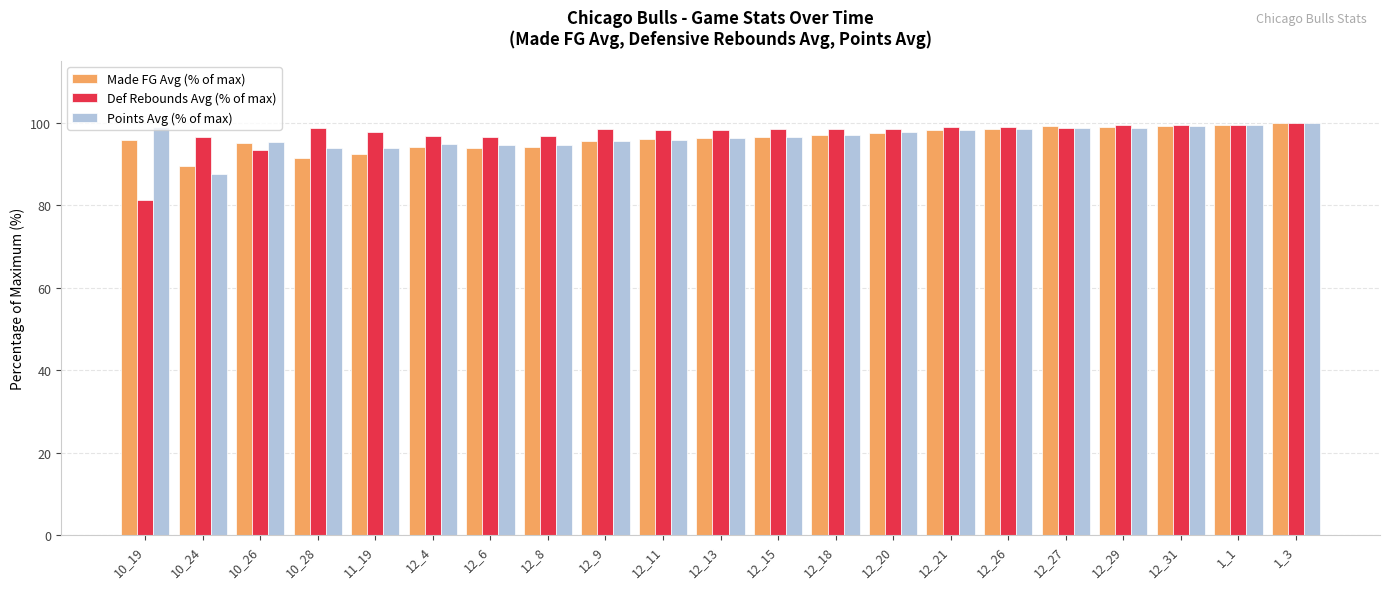

What is the sum of all Points Avg (% of max) values?

2026.4